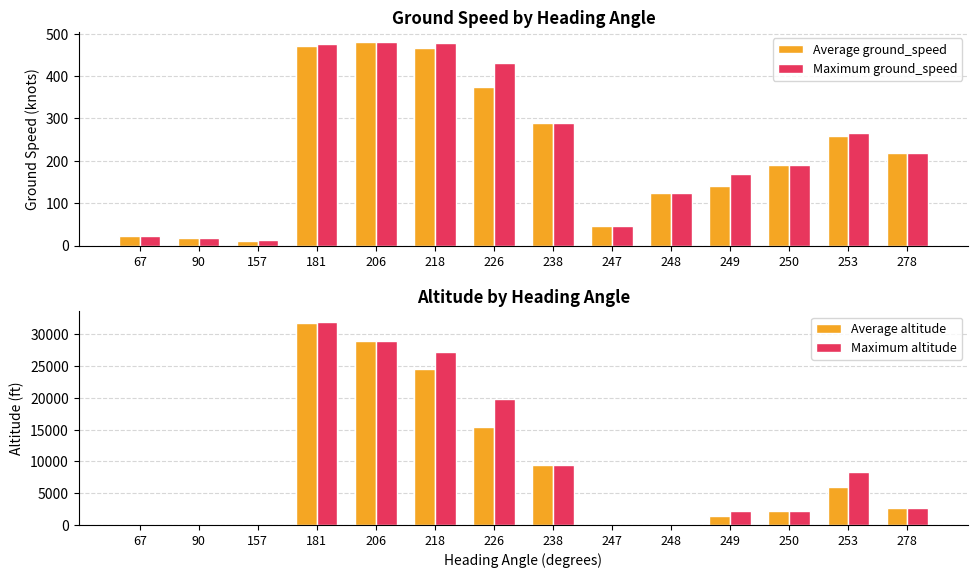

Reading left to right, extract all data points from this chart.

Average ground_speed: 67=22.0	90=17.0	157=10.0	181=471.7	206=480.0	218=465.8	226=374.0	238=290.0	247=45.0	248=124.0	249=140.0	250=190.0	253=259.5	278=219.0
Maximum ground_speed: 67=22.0	90=17.0	157=14.0	181=475.0	206=480.0	218=478.0	226=432.0	238=290.0	247=45.0	248=124.0	249=168.0	250=190.0	253=265.0	278=219.0
Average altitude: 67=0.0	90=0.0	157=0.0	181=31819.2	206=28950.0	218=24618.8	226=15370.8	238=9400.0	247=0.0	248=125.0	249=1408.3	250=2125.0	253=5987.5	278=2650.0
Maximum altitude: 67=0.0	90=0.0	157=0.0	181=32025.0	206=28950.0	218=27175.0	226=19825.0	238=9400.0	247=0.0	248=125.0	249=2125.0	250=2125.0	253=8300.0	278=2650.0